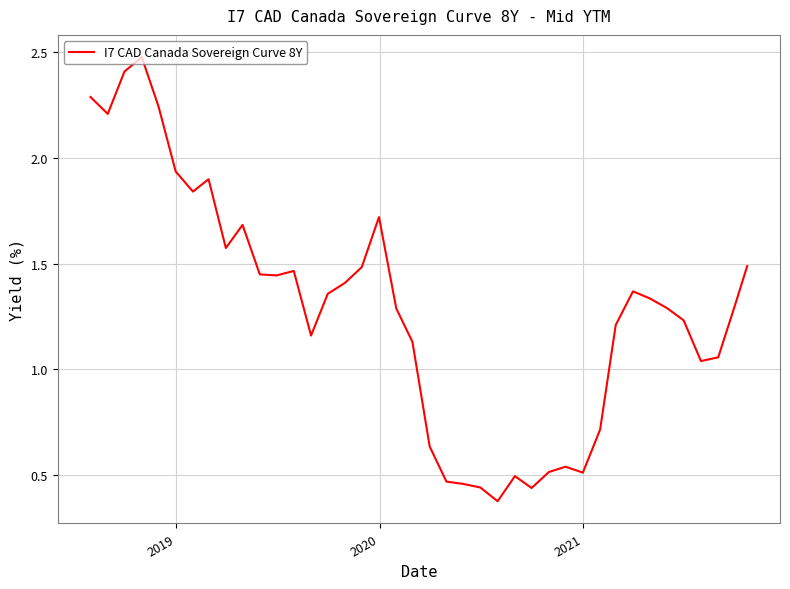

What is the difference between the maximum and minimum values?

2.1